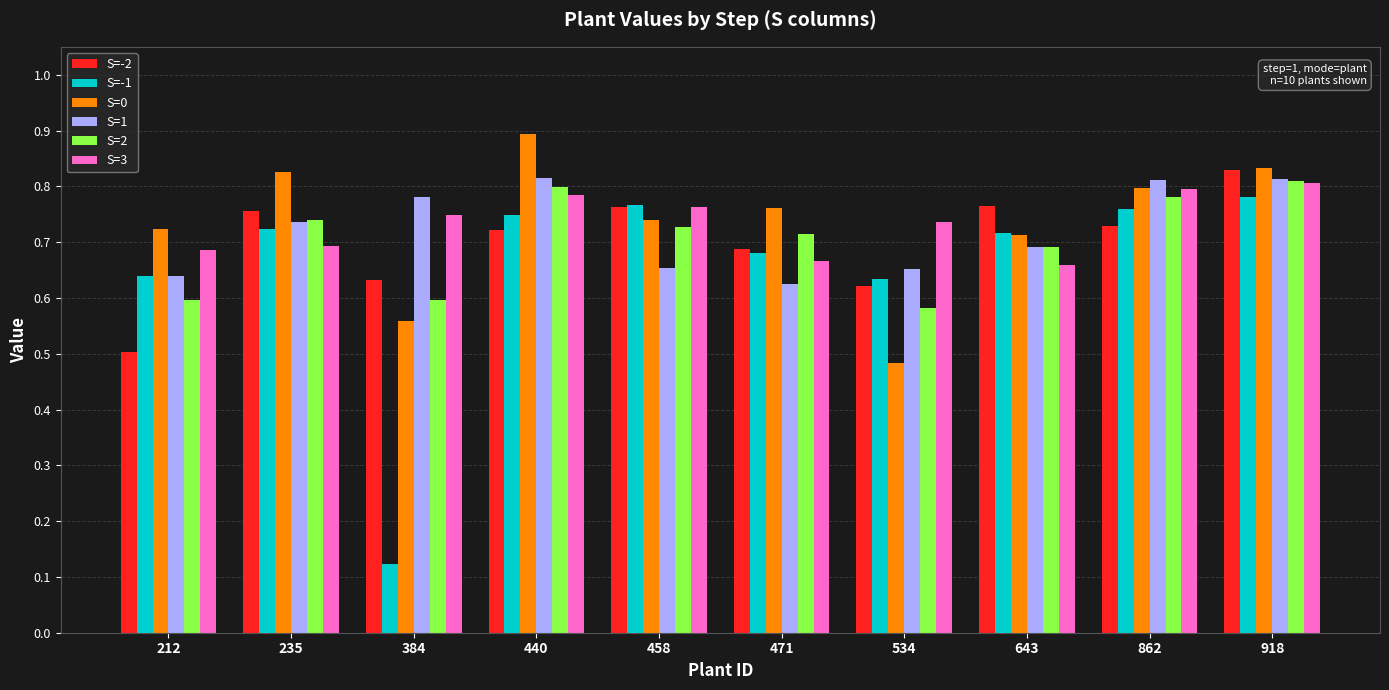

What is the total value across all series at 471?

4.1